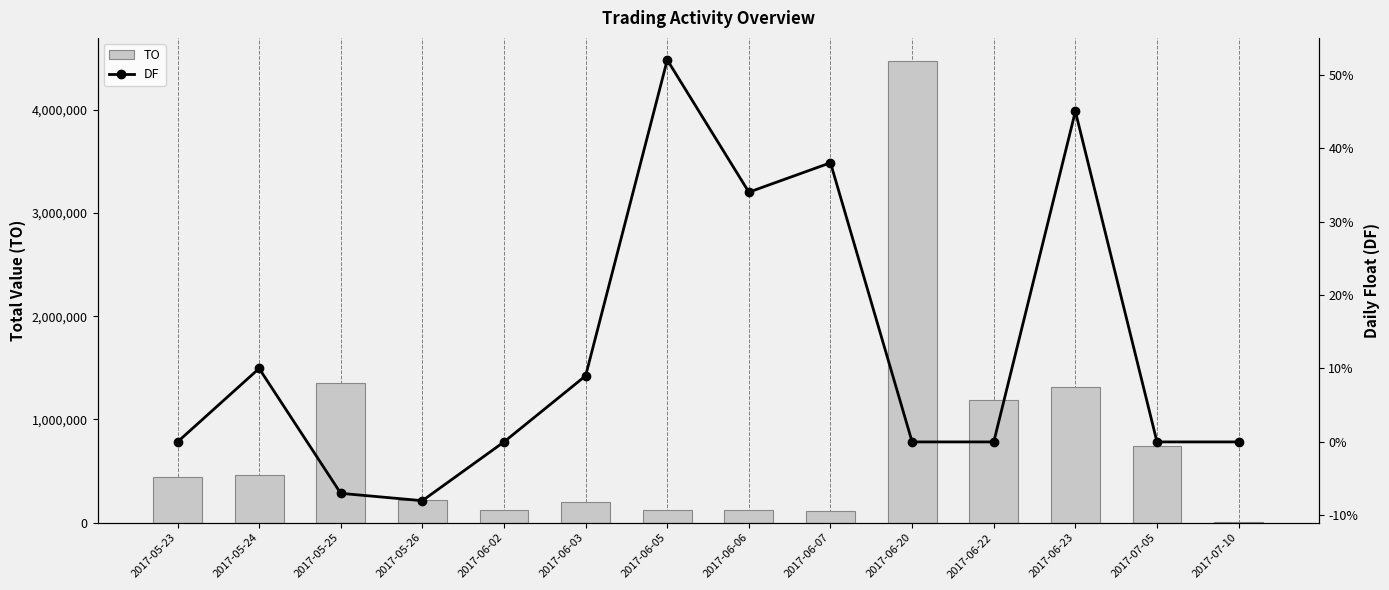

Reading right to left, transcribe all the data shown in this chart.

TO: 8100.0	743600.0	1313000.0	1188000.0	4472000.0	111290.0	123360.0	121120.0	196780.0	125480.0	218000.0	1354000.0	466000.0	446000.0
DF: 0.0	0.0	0.5	0.0	0.0	0.4	0.3	0.5	0.1	0.0	-0.1	-0.1	0.1	0.0